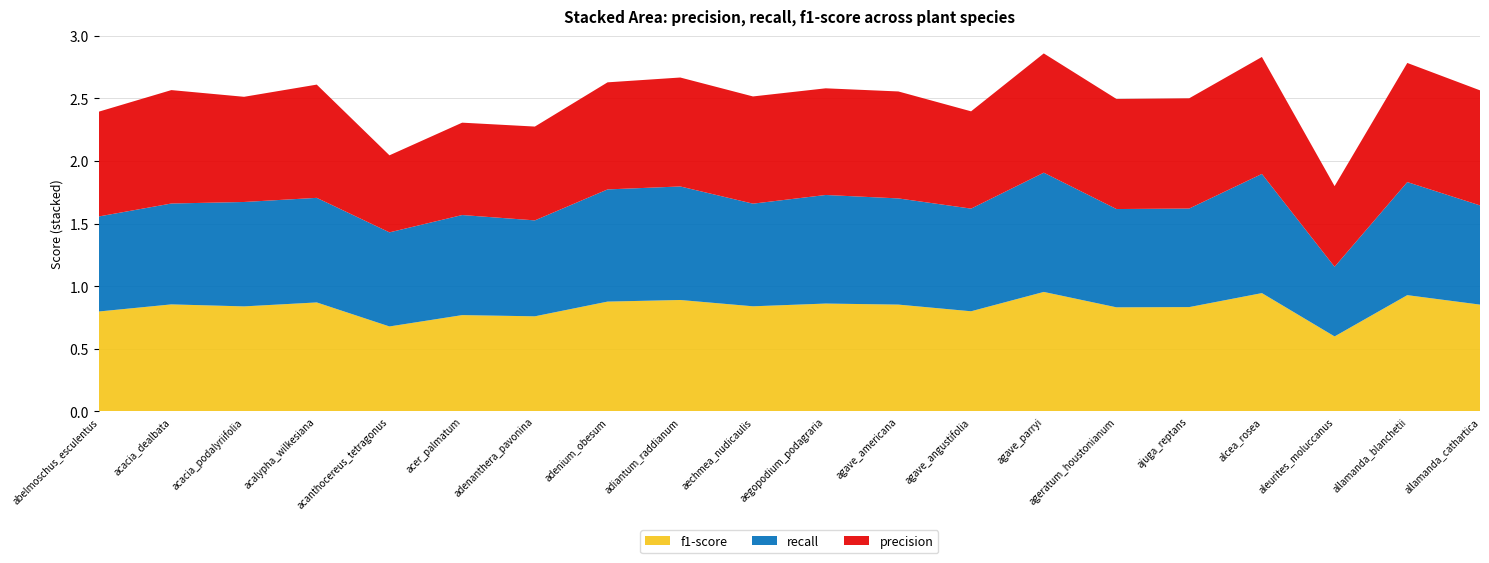

Reading right to left, list all the values displayed in this chart.

precision: 0.9	1.0	0.6	0.9	0.9	0.9	1.0	0.8	0.9	0.9	0.9	0.9	0.9	0.8	0.7	0.6	0.9	0.8	0.9	0.8
recall: 0.8	0.9	0.6	1.0	0.8	0.8	1.0	0.8	0.8	0.9	0.8	0.9	0.9	0.8	0.8	0.8	0.8	0.8	0.8	0.8
f1-score: 0.9	0.9	0.6	0.9	0.8	0.8	1.0	0.8	0.9	0.9	0.8	0.9	0.9	0.8	0.8	0.7	0.9	0.8	0.9	0.8